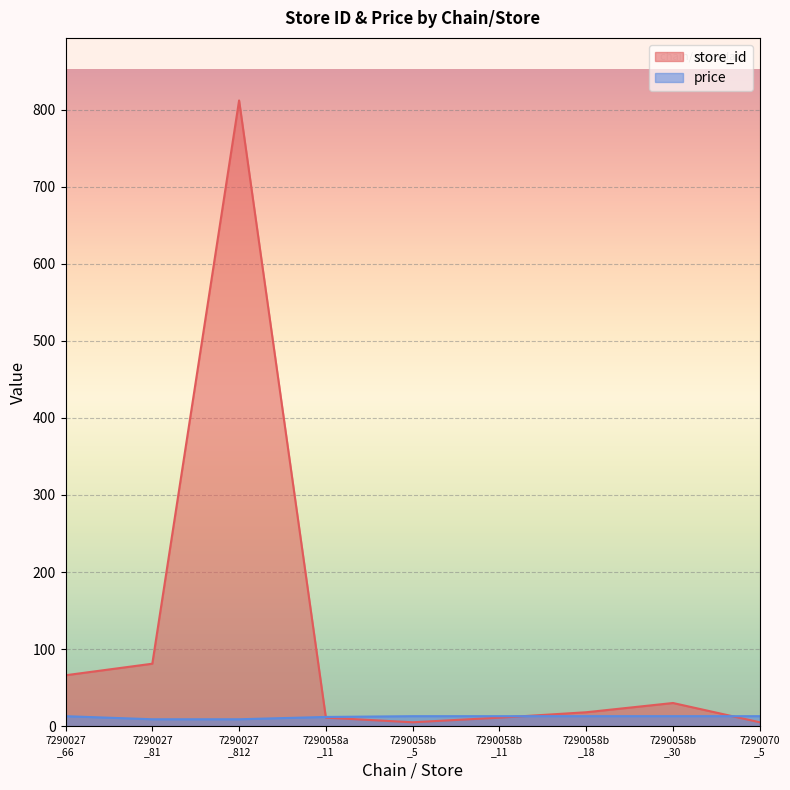

Rank the series by their average value, from highest to lowest.

store_id, price